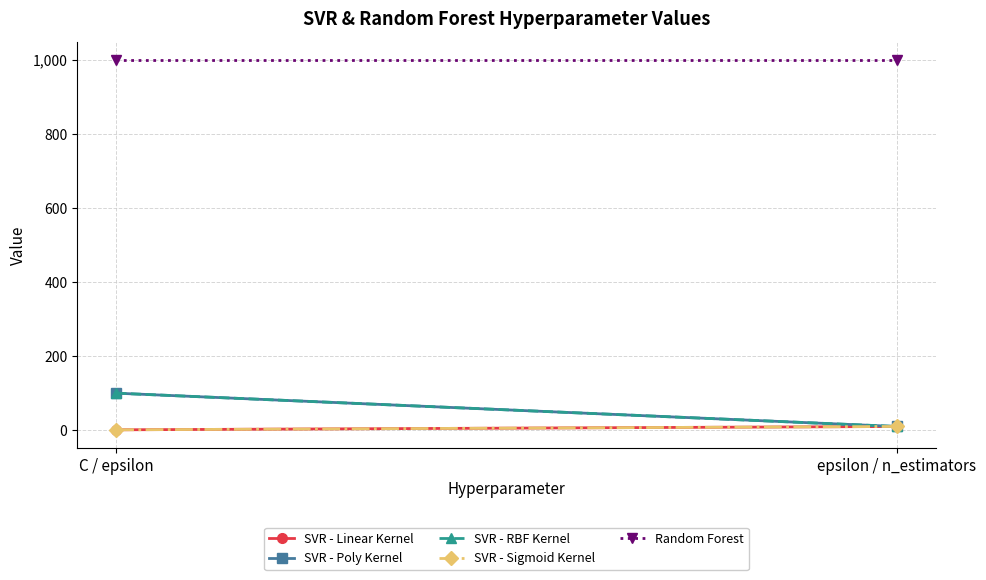

What is the label of the 1st point from the right?

epsilon / n_estimators